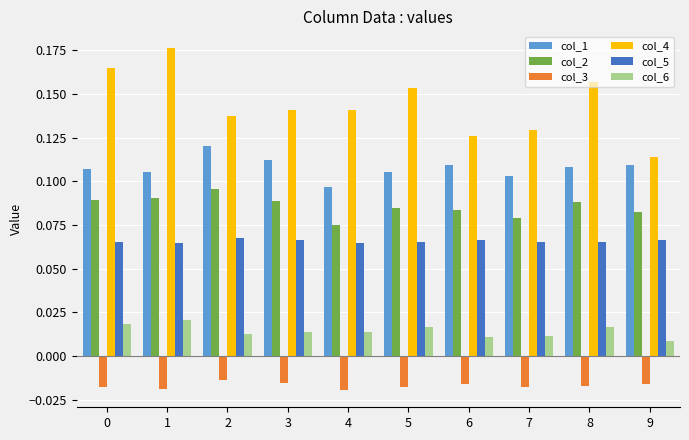

True or false: col_4 has a value of 0.2 at 9.

False